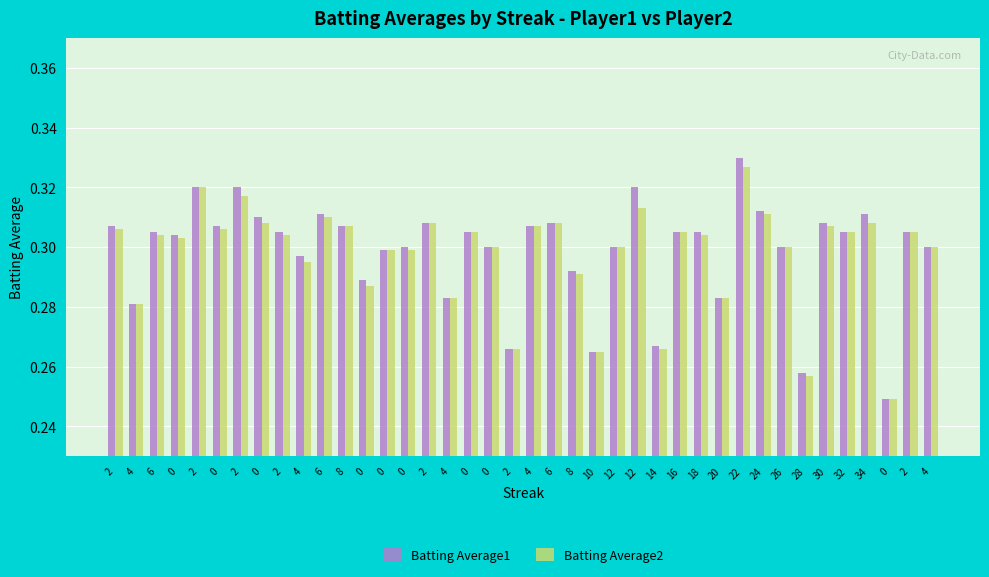

What are all the series names shown in the legend?

Batting Average1, Batting Average2